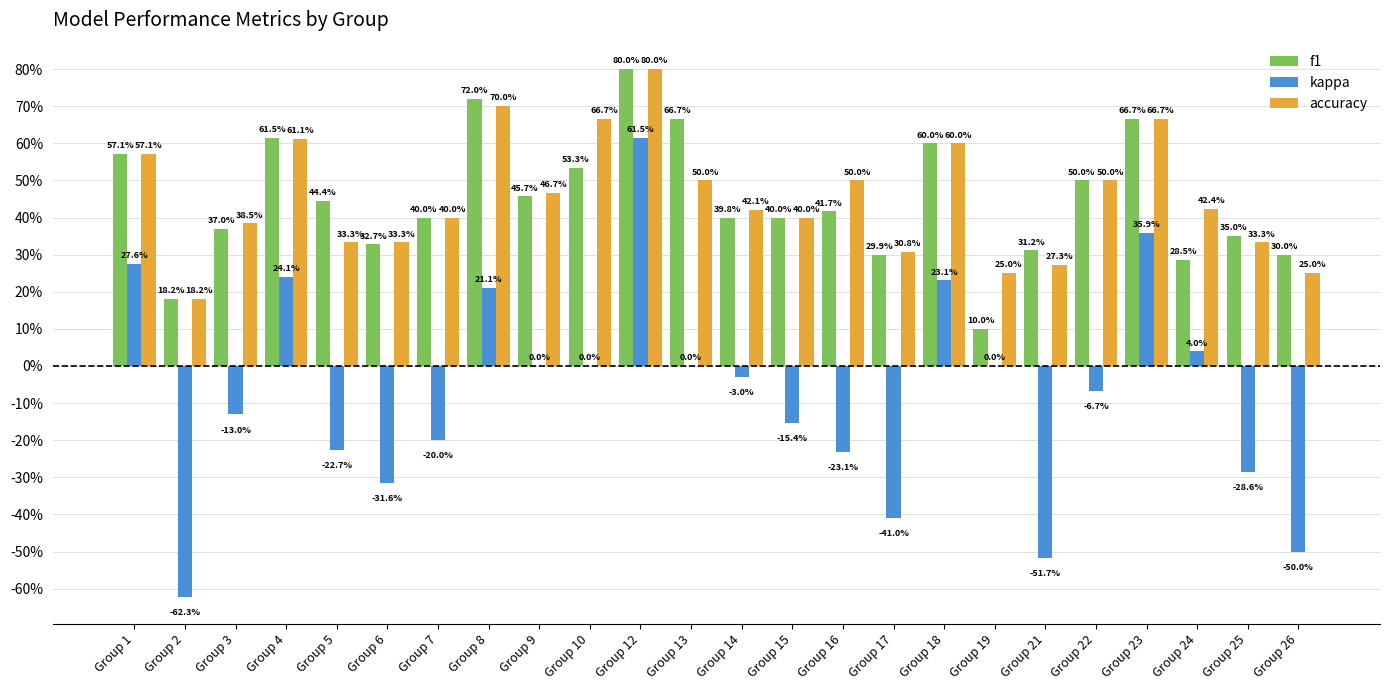

Between Group 2 and Group 19, which is larger?

Group 2